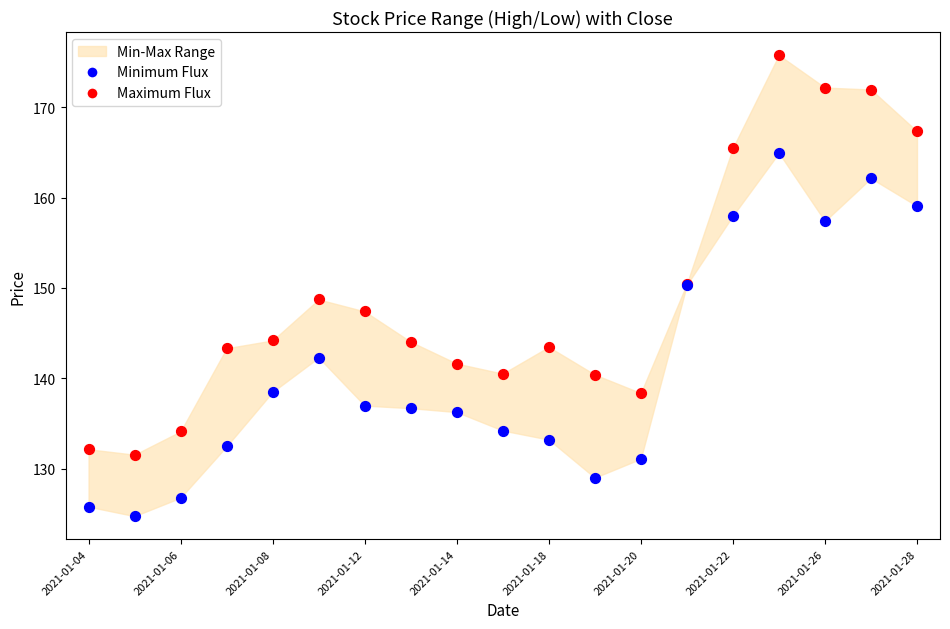

Which series contains the lowest Y value?

Minimum Flux